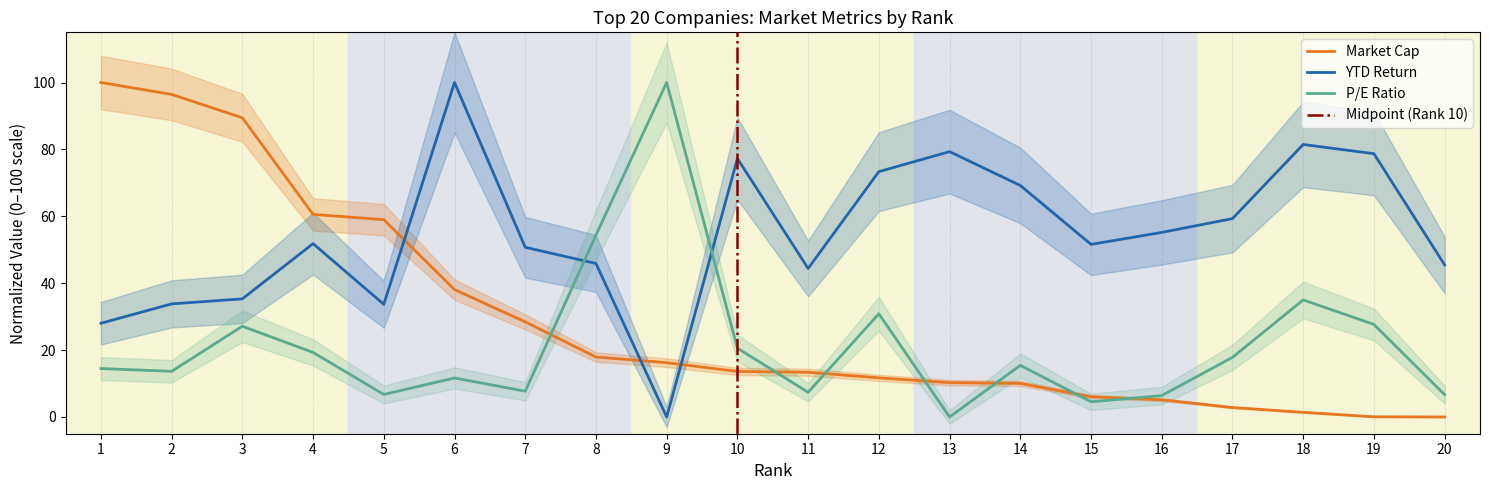

True or false: P/E has more than 2 points higher than both neighbors.

True